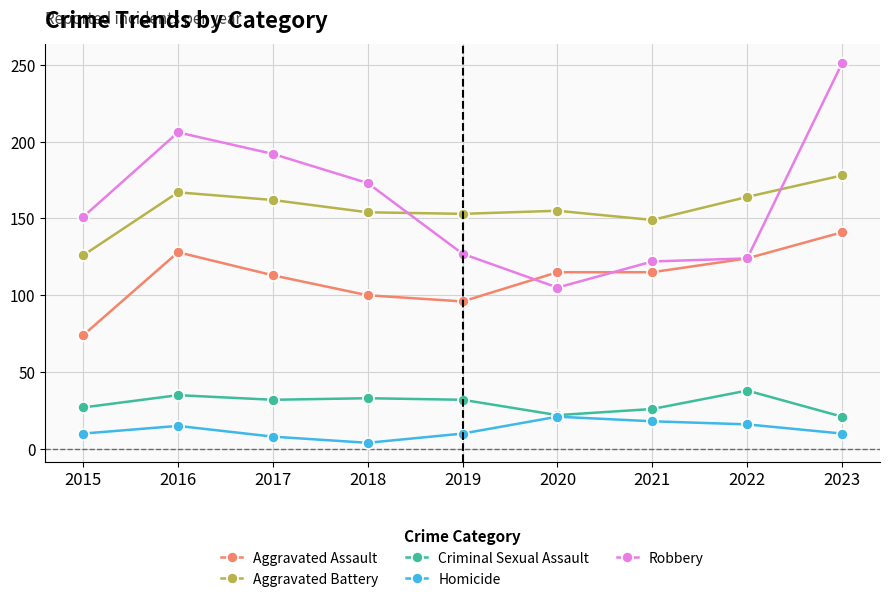

True or false: Aggravated Assault has a value of 128 at 2016.

True